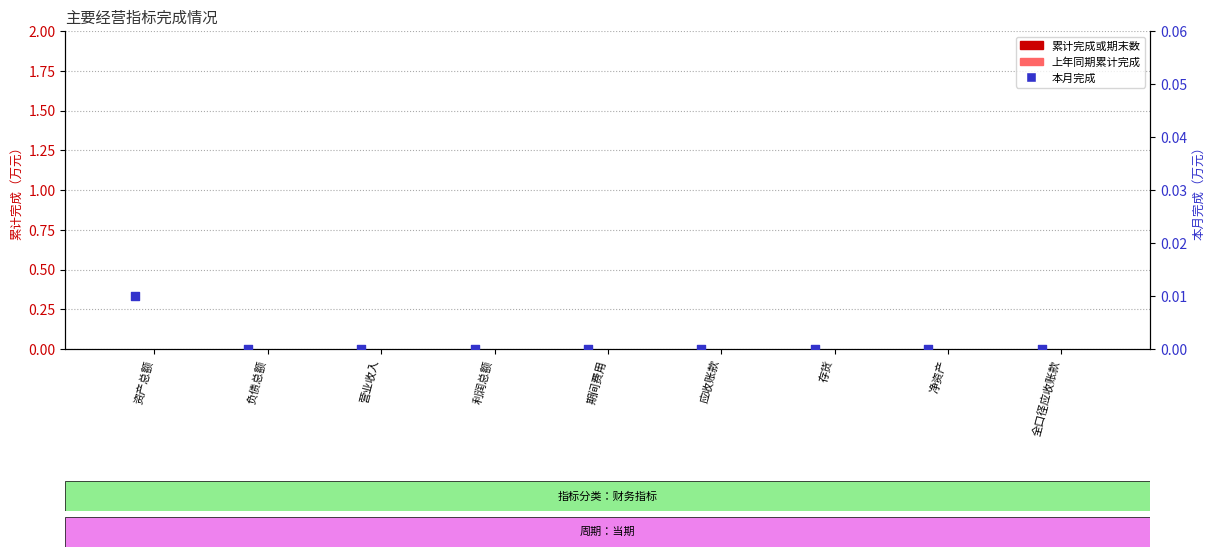

Which series has the largest total across all categories?

本月完成